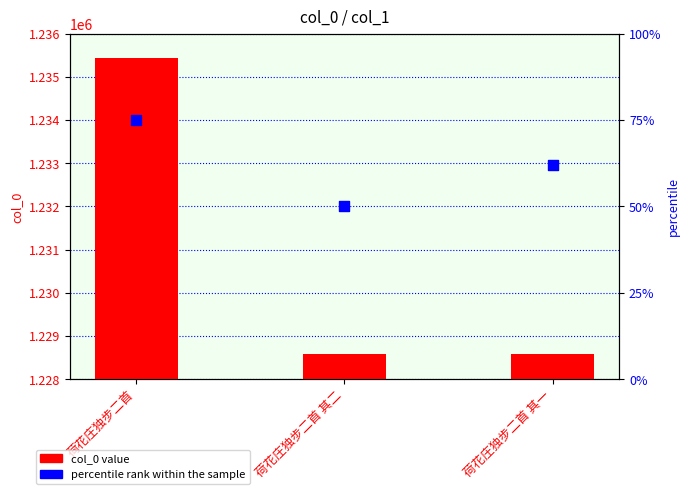

At how many categories does at least one series exceed 96157?

3